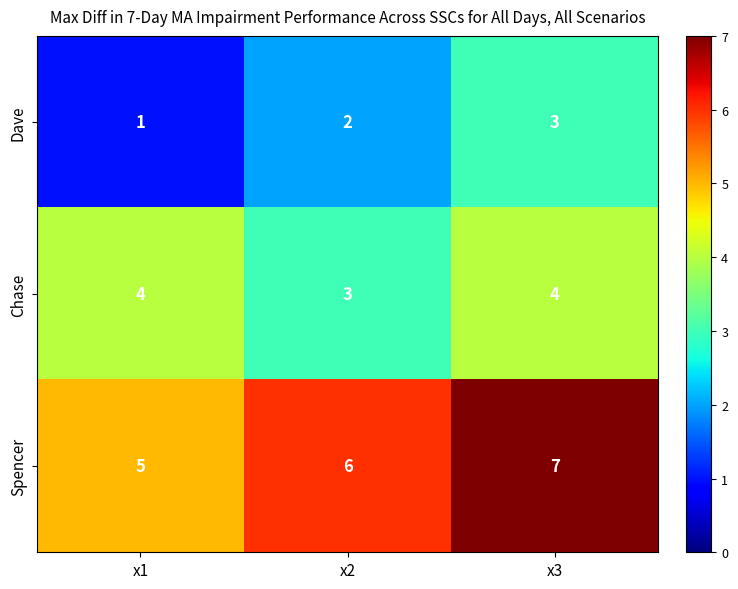

What is the spread (max minus min) of values at x2?

4